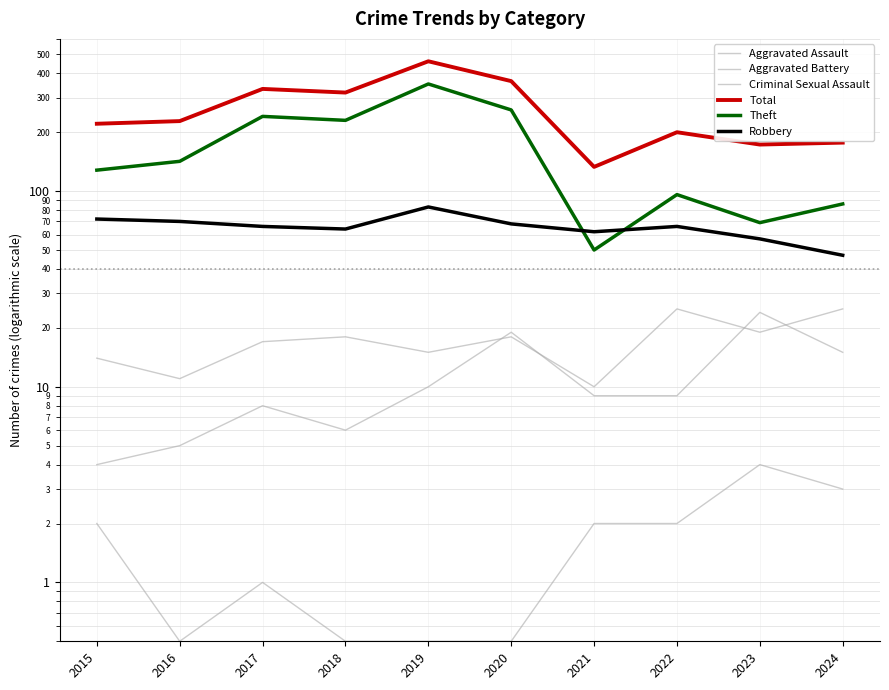

At how many categories does at least one series exceed 82?

10